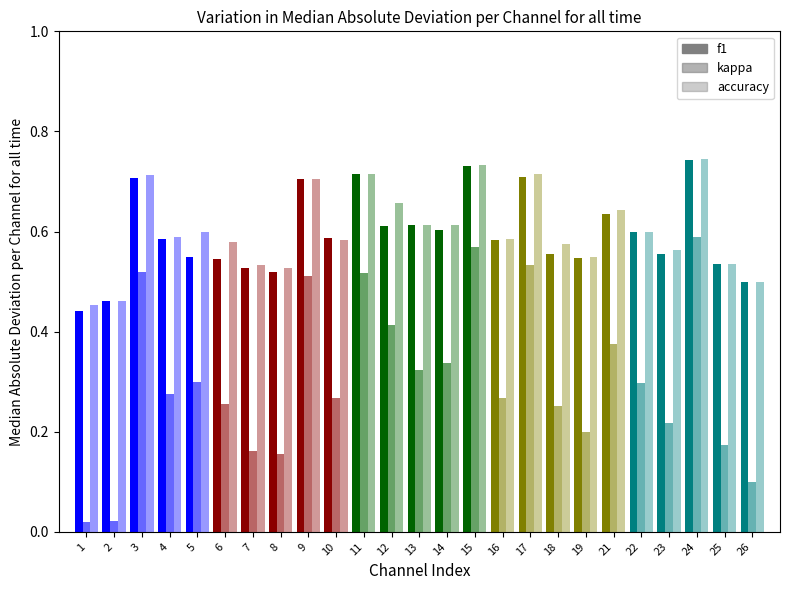

Which series has the largest range (max minus min)?

kappa